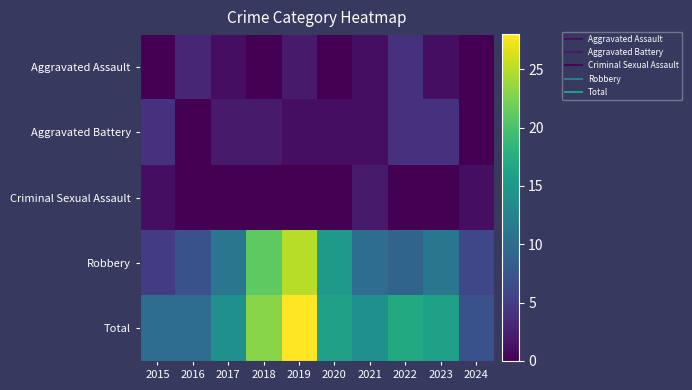

How many categories are shown in the chart?

10